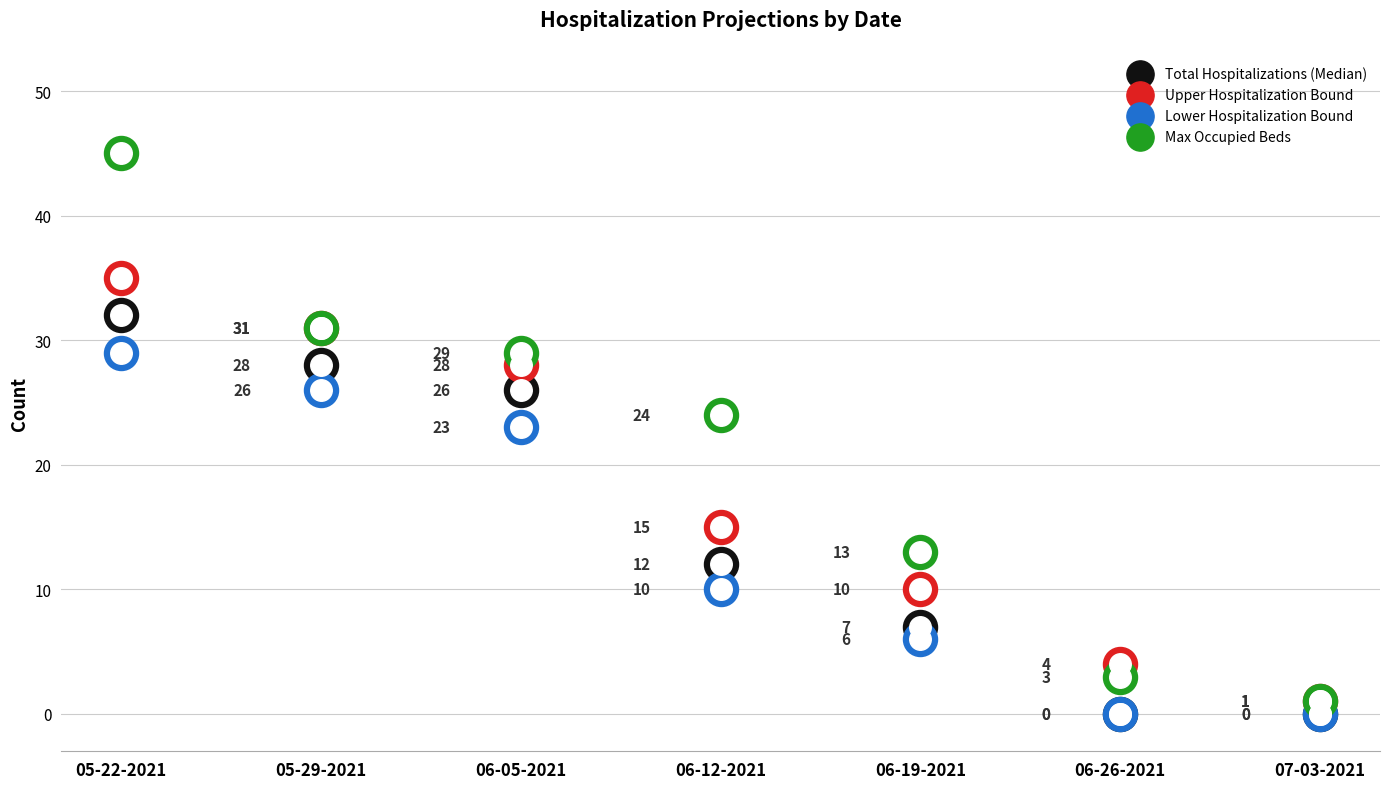

Is the value of Max Occupied Beds at 05-22-2021 greater than the value of Lower Hospitalization Bound at 06-19-2021?

Yes